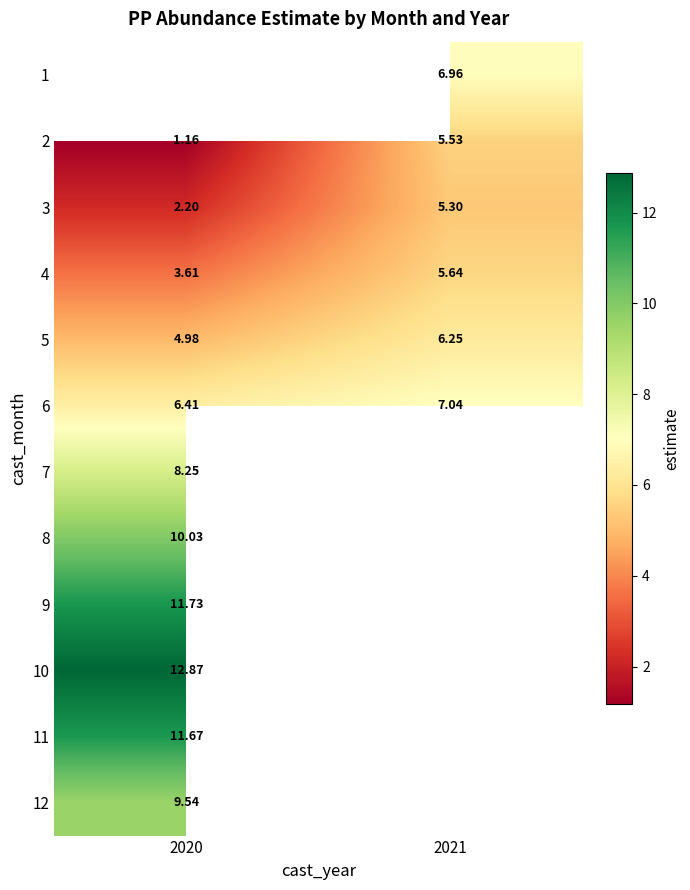

How many categories are shown in the chart?

2